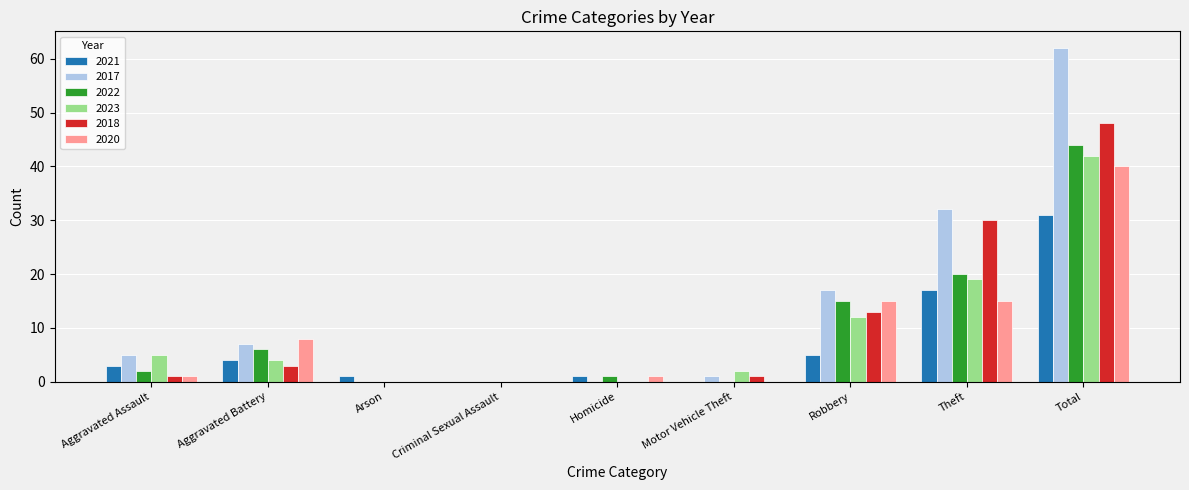

The 2020 series shows -27 at Motor Vehicle Theft. True or false?

False